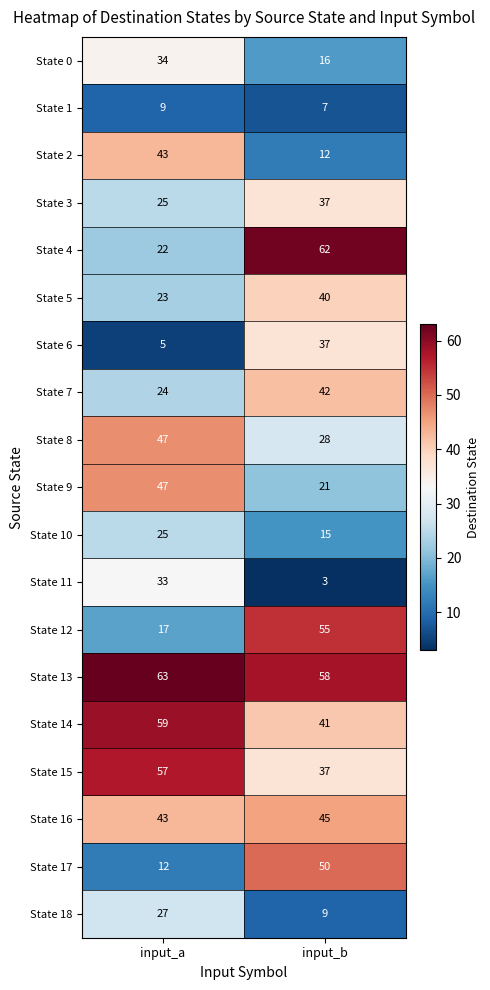

Is it true that State 0 equals 17 at input_a?

False